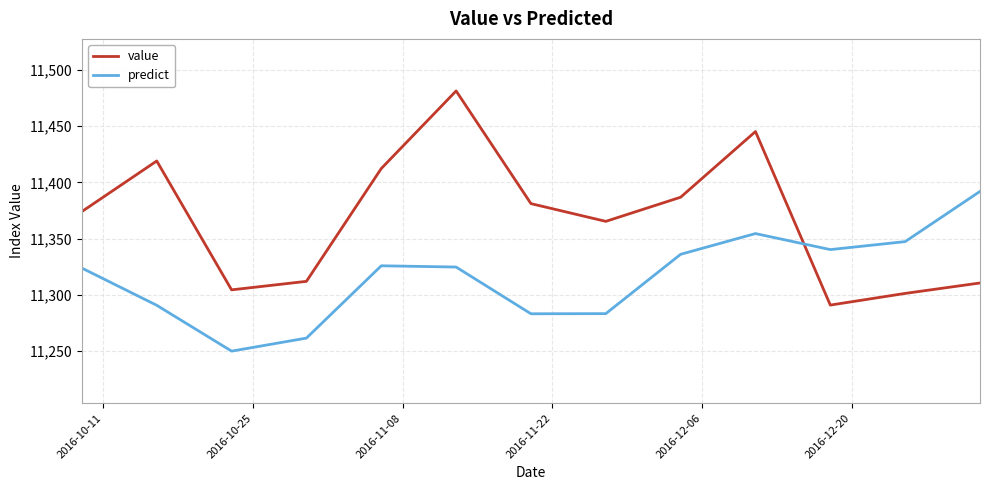

Which series has the largest range (max minus min)?

value